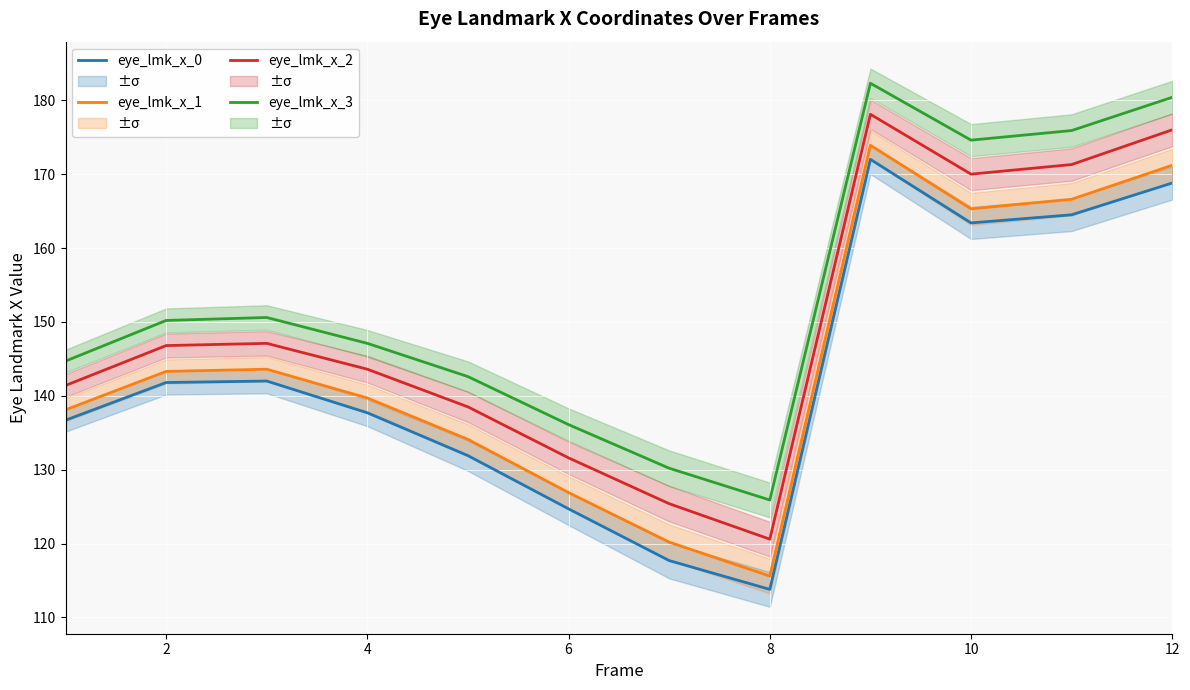

At which label does eye_lmk_x_3 reach its minimum?

8